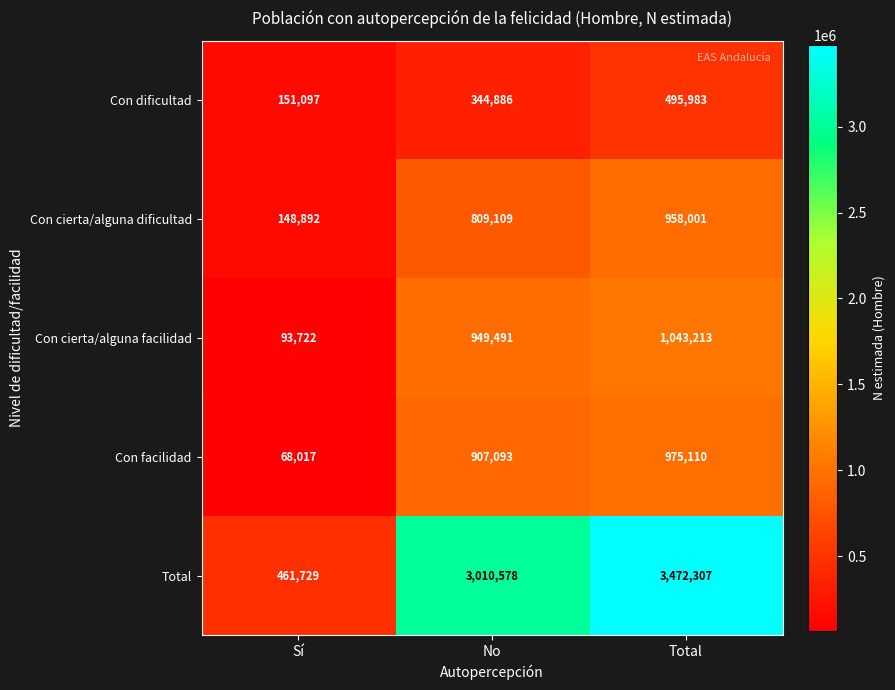

Reading right to left, extract all data points from this chart.

Con dificultad: Total=495983	No=344886	Sí=151097
Con cierta/alguna dificultad: Total=958001	No=809109	Sí=148892
Con cierta/alguna facilidad: Total=1043213	No=949491	Sí=93722
Con facilidad: Total=975110	No=907093	Sí=68017
Total: Total=3472307	No=3010578	Sí=461729